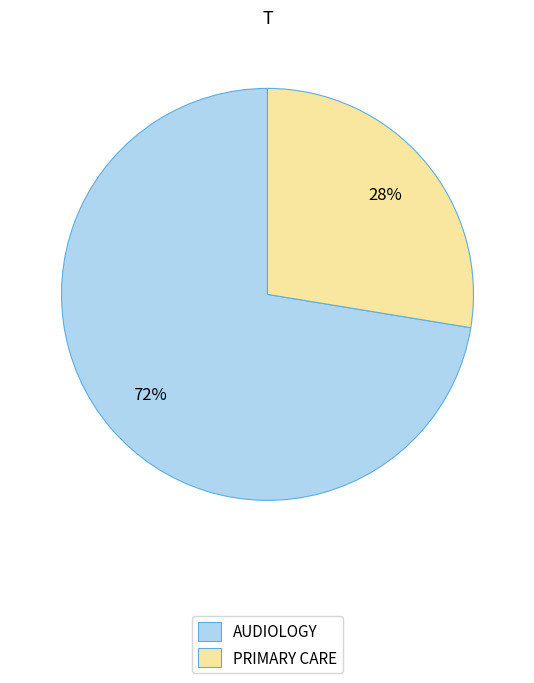

Combined, do PRIMARY CARE and AUDIOLOGY account for over 50%?

Yes